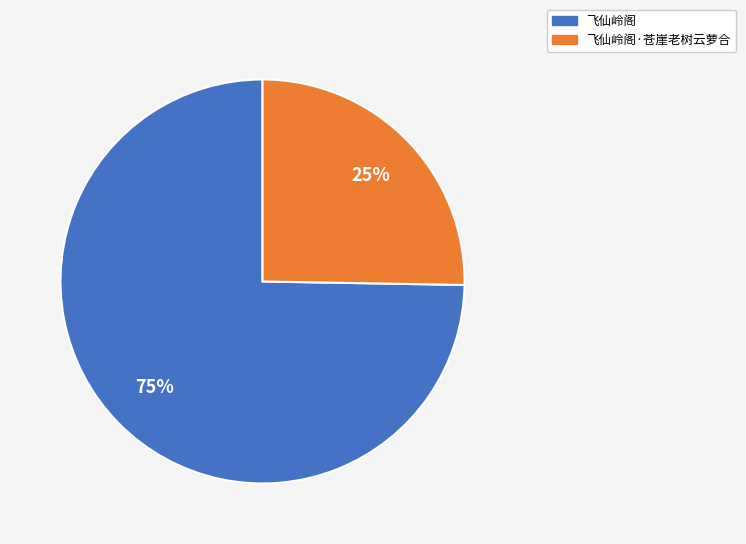

Is there a majority slice in this chart?

Yes